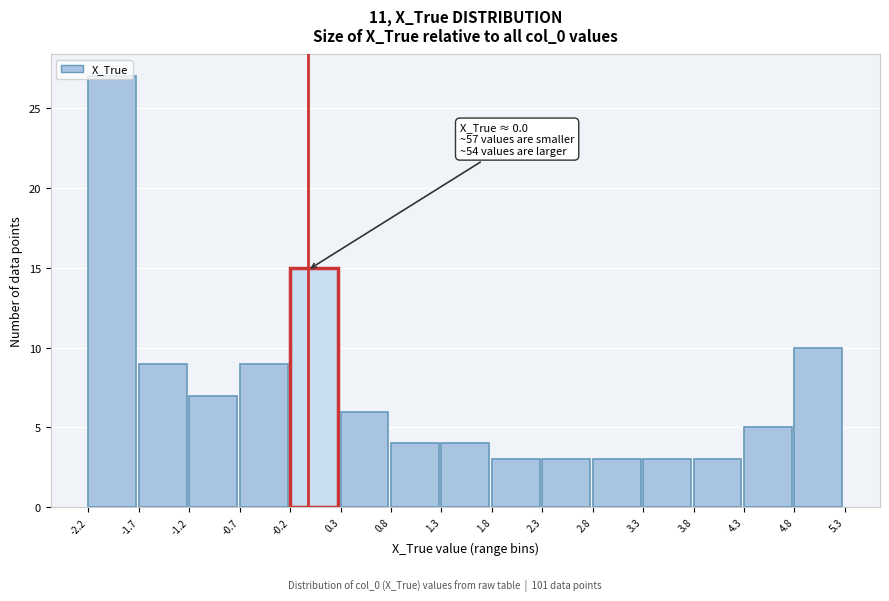

Which range on the x-axis has the tallest bar?

-2.2 to -1.7